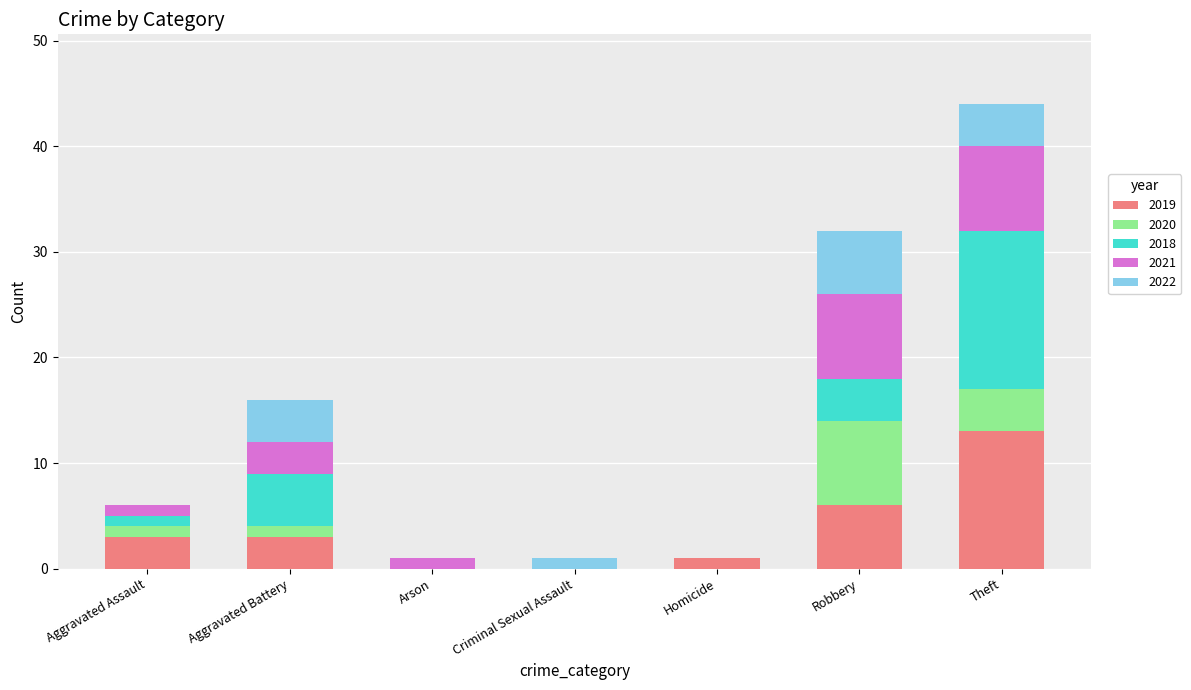

What is the highest value of the 2019 series?

13